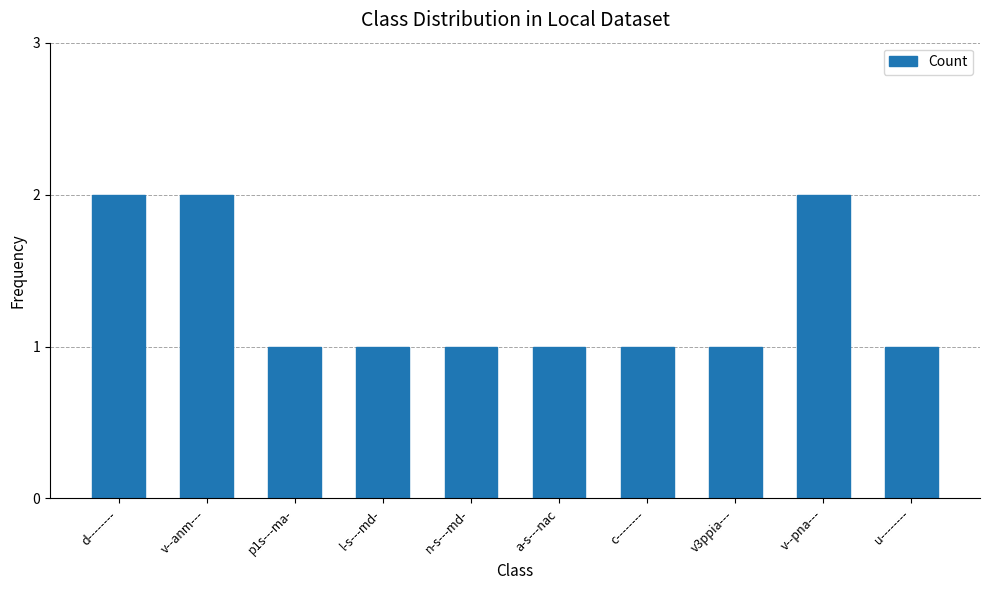

What is the value of the 6th bar from the left?

1